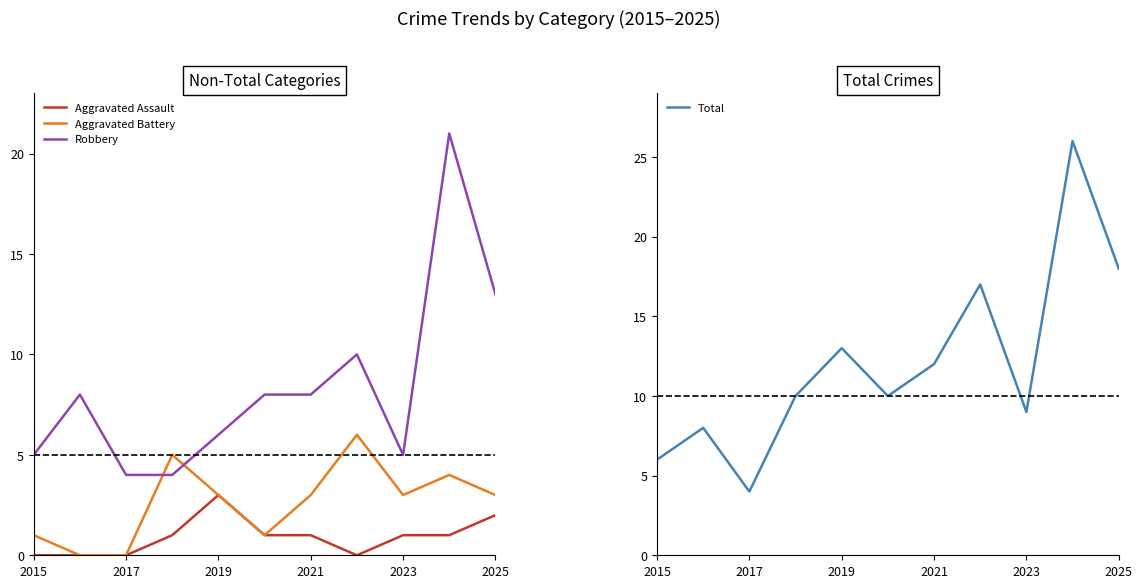

Reading left to right, what are all the values shown in this chart?

Aggravated Assault: 0	0	0	1	3	1	1	0	1	1	2
Aggravated Battery: 1	0	0	5	3	1	3	6	3	4	3
Robbery: 5	8	4	4	6	8	8	10	5	21	13
Total: 6	8	4	10	13	10	12	17	9	26	18